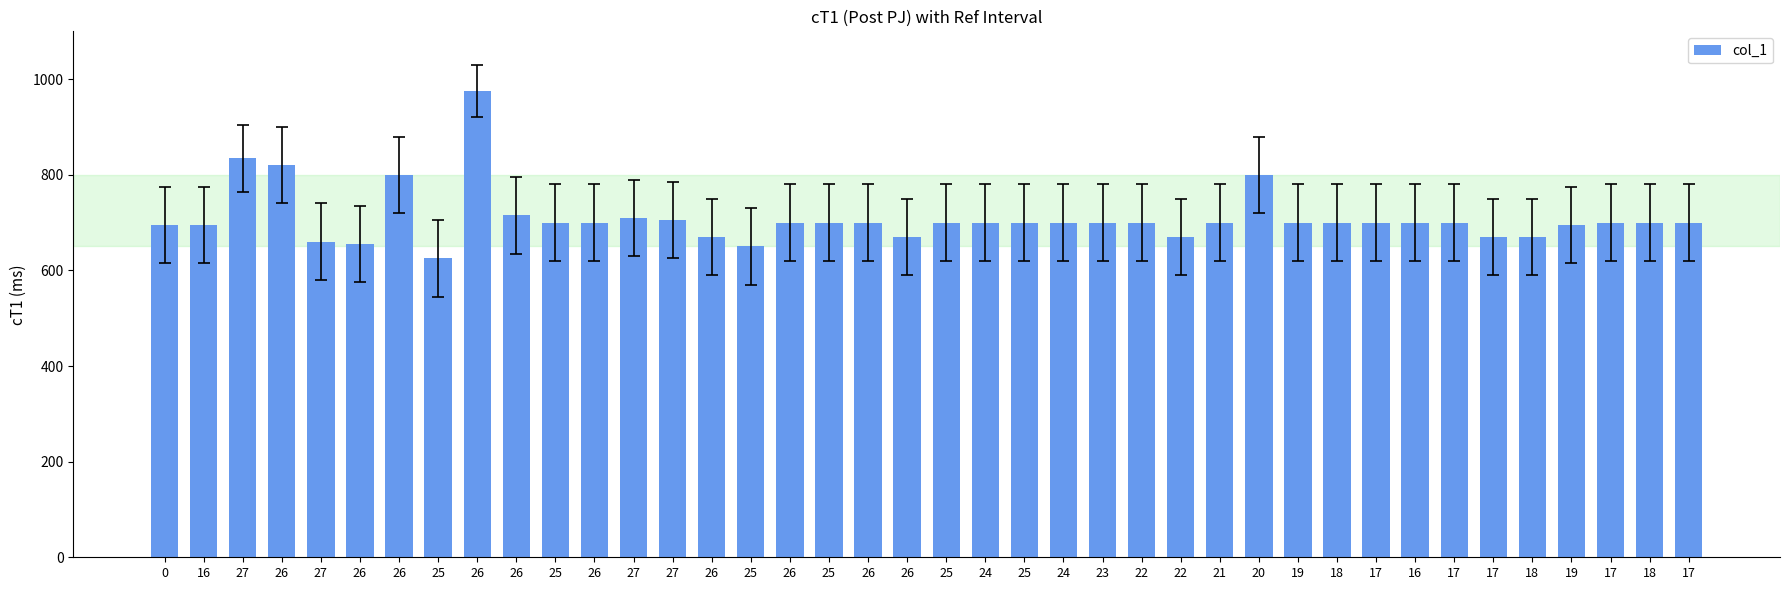

Does the chart contain any negative values?

No